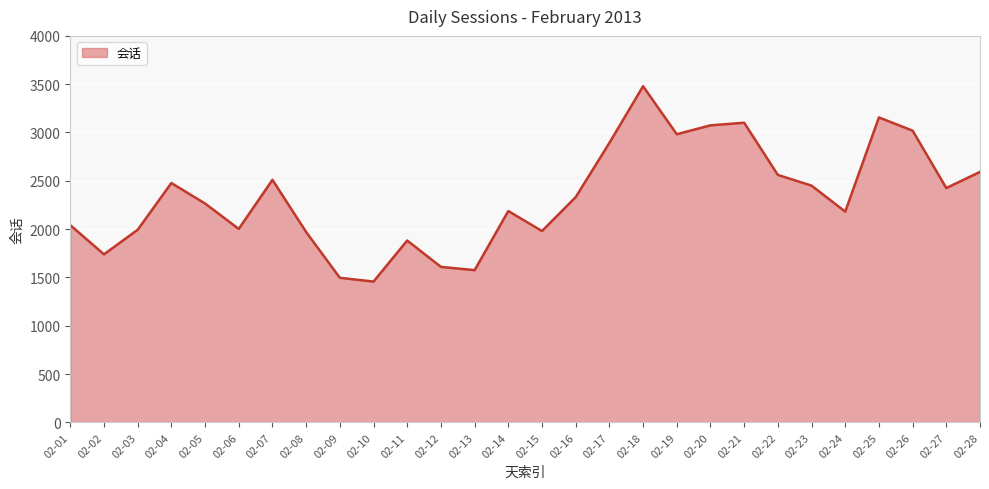

What is the difference between the maximum and minimum values?

2022